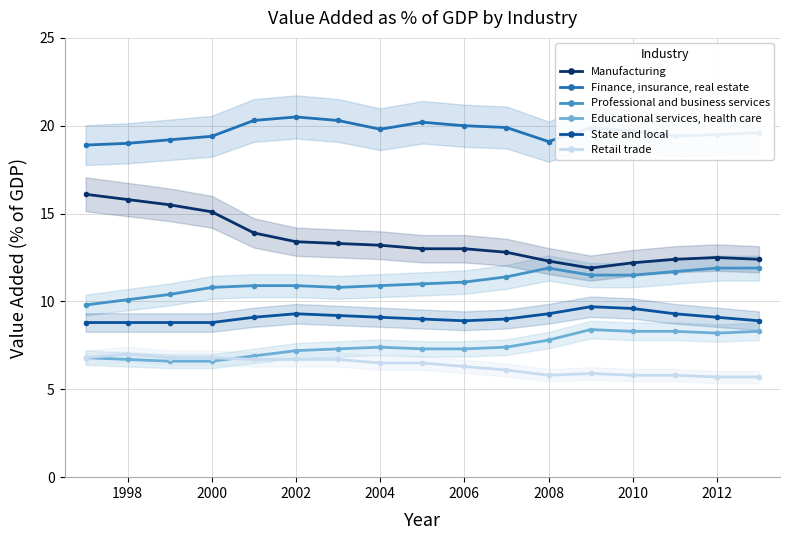

True or false: Professional and business services and Finance, insurance, real estate intersect in this chart.

False